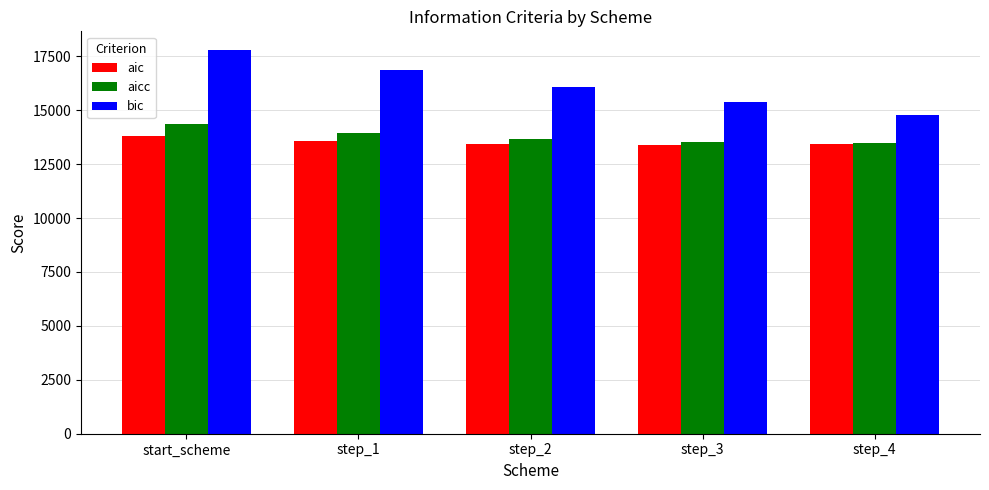

What is the minimum value shown in the chart?

13389.7